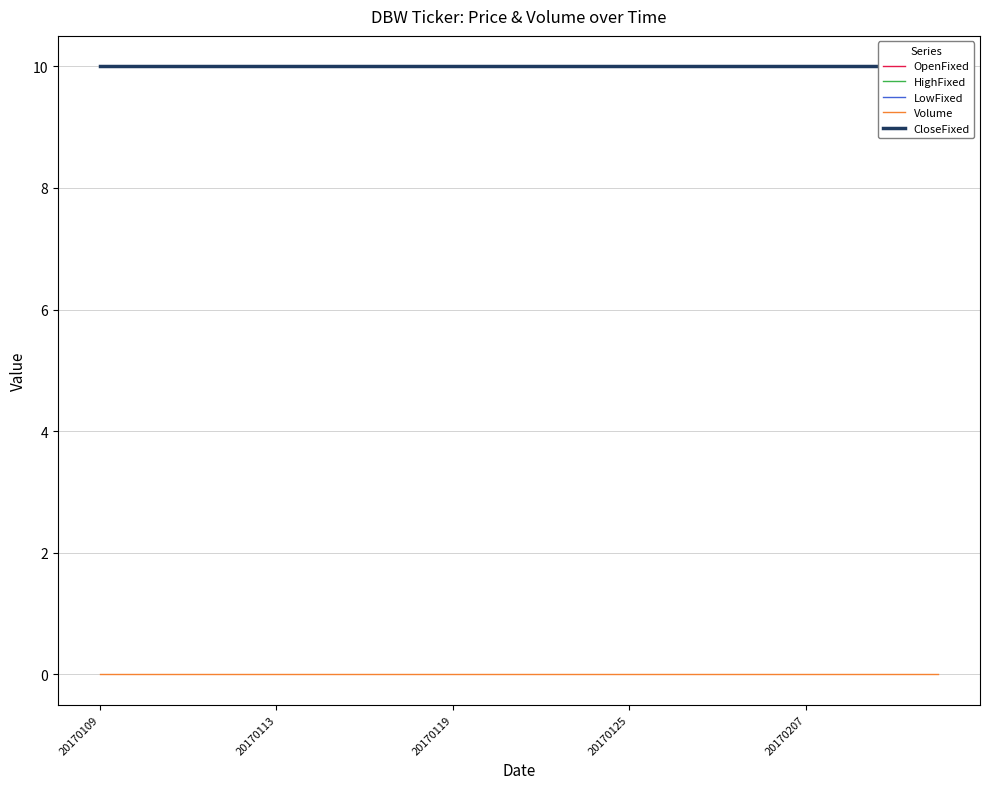

At which category is the sum across all series the highest?

20170109